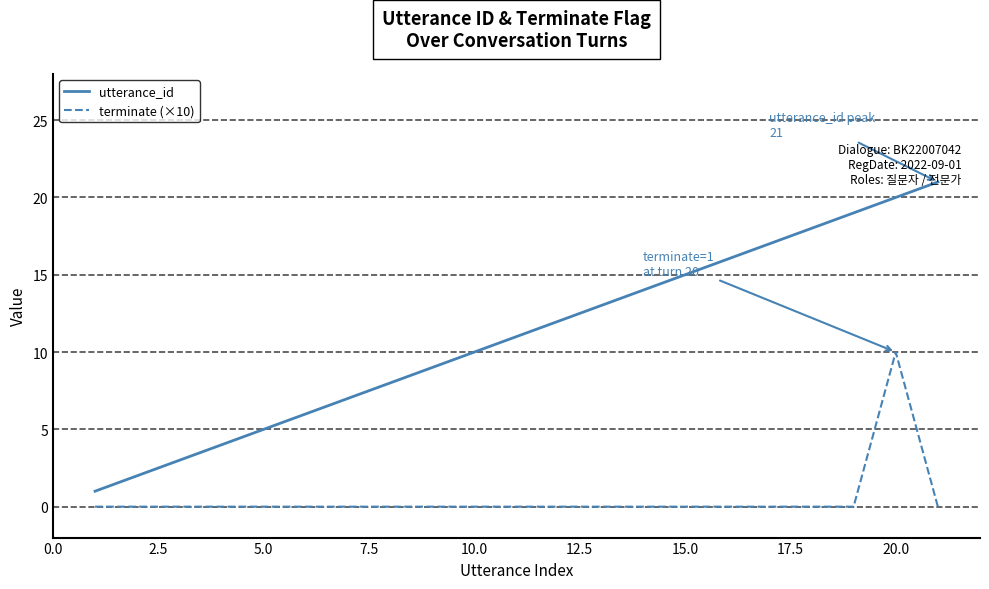

What are all the series names shown in the legend?

utterance_id, terminate (×10)